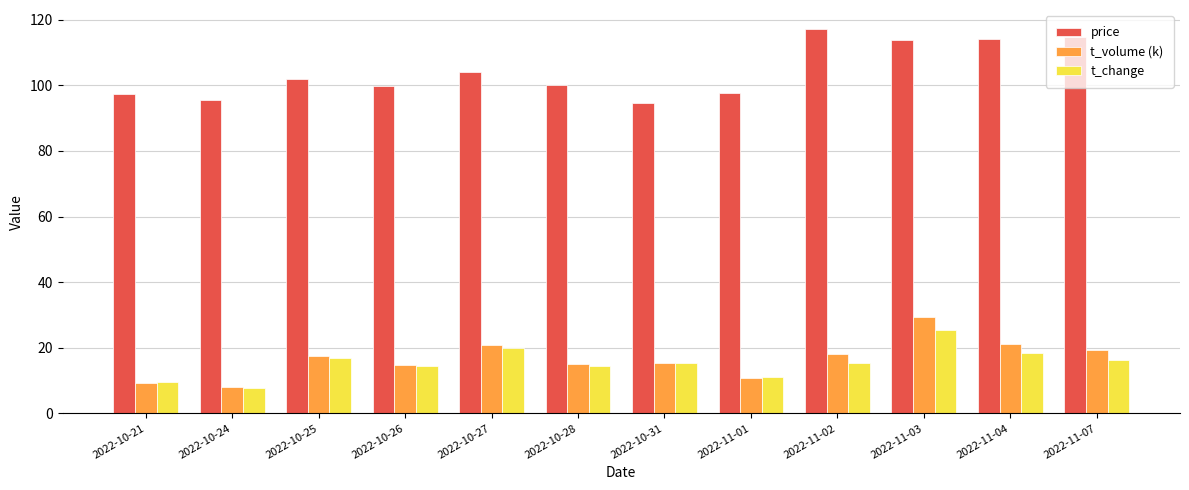

The t_volume (k) series shows 22.9 at 2022-10-31. True or false?

False